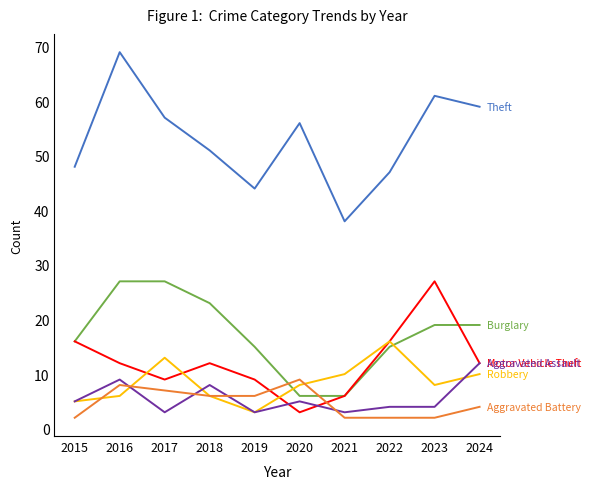

What is the difference between the highest and lowest values at 2024?

55